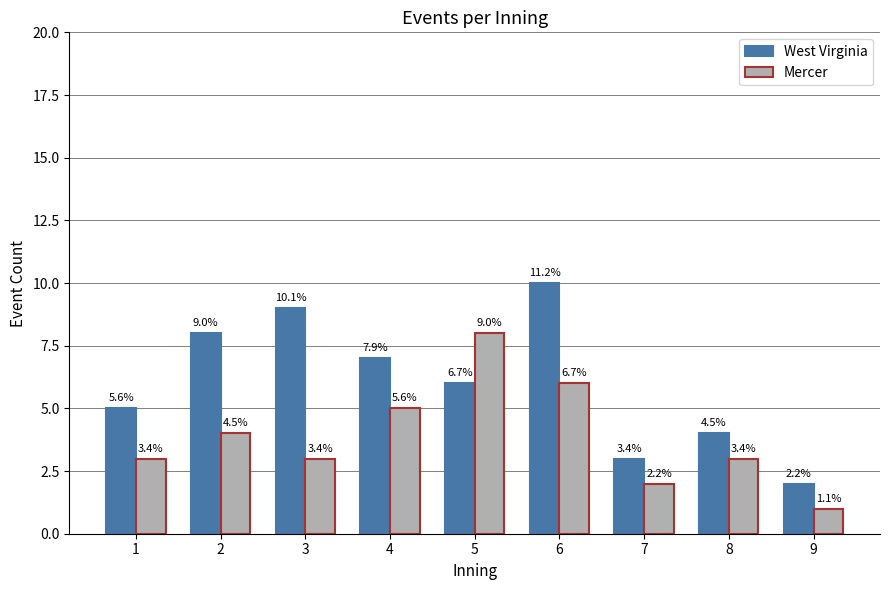

What is the spread (max minus min) of values at 5?

2